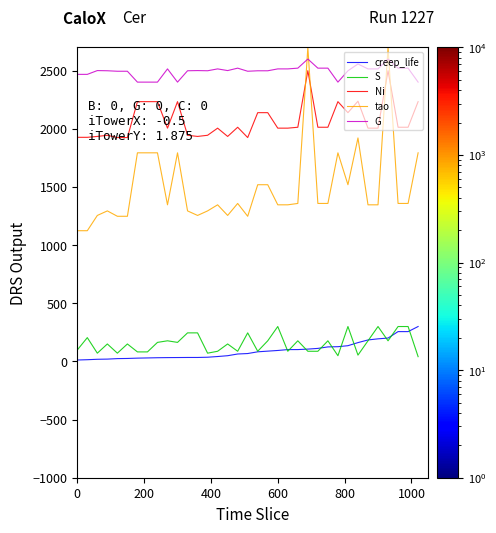

True or false: G and Ni intersect in this chart.

False